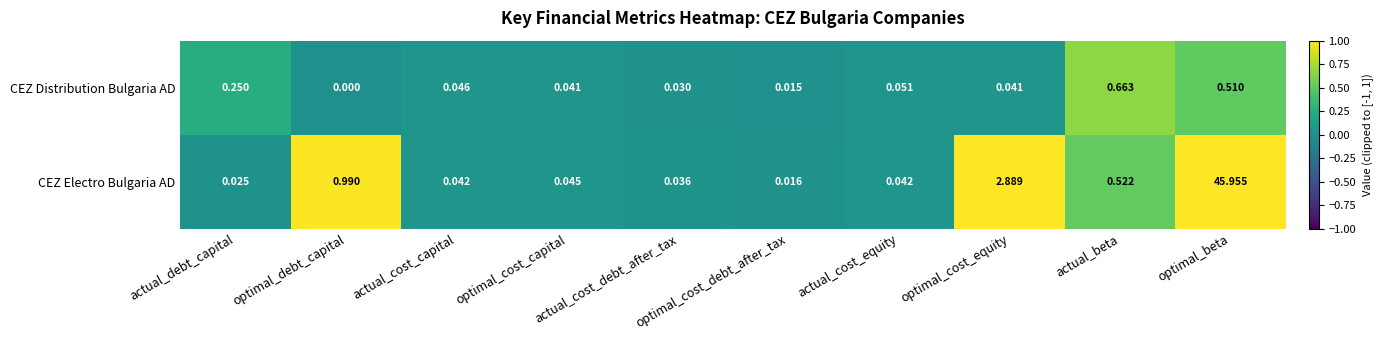

Between optimal_cost_debt_after_tax and actual_beta, which series saw the biggest shift?

CEZ Distribution Bulgaria AD